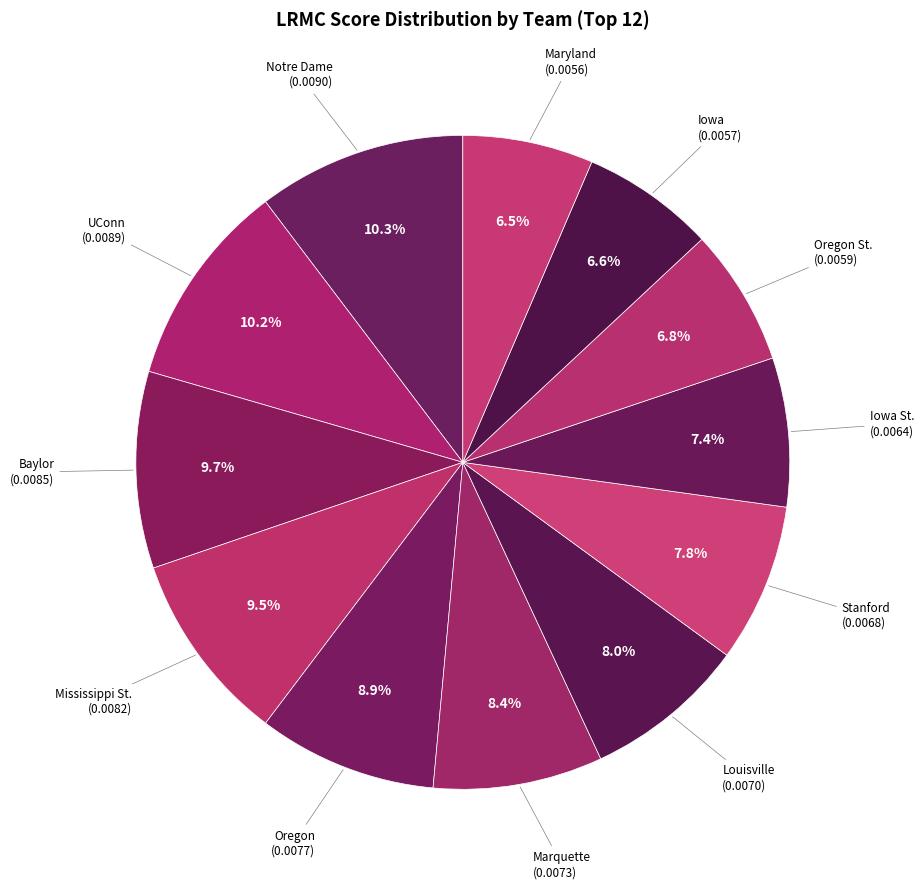

How many segments does this pie chart have?

12